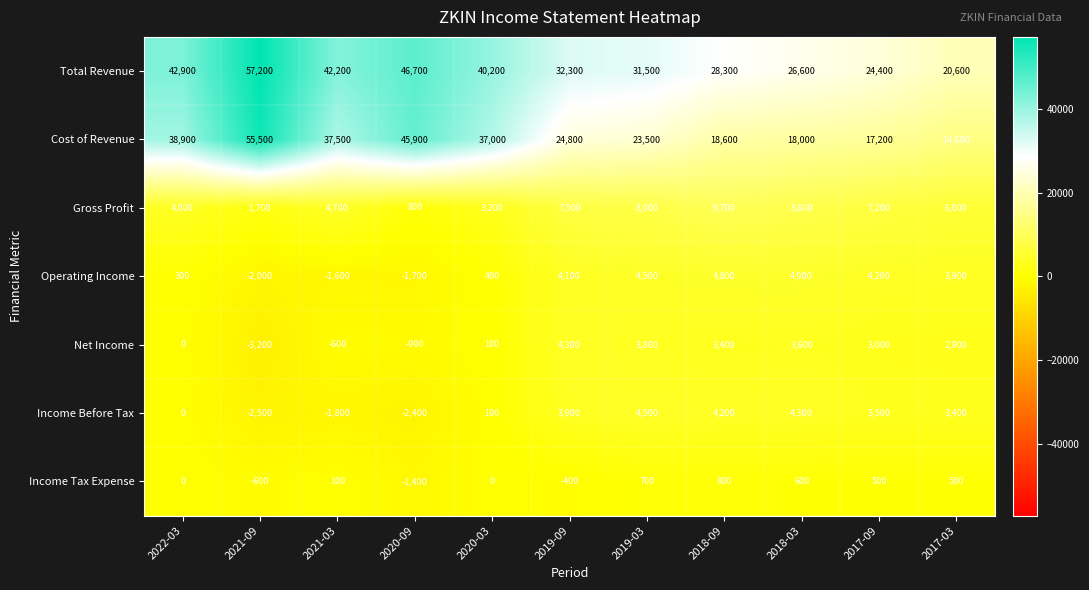

What is the lowest value of the Total Revenue series?

20600